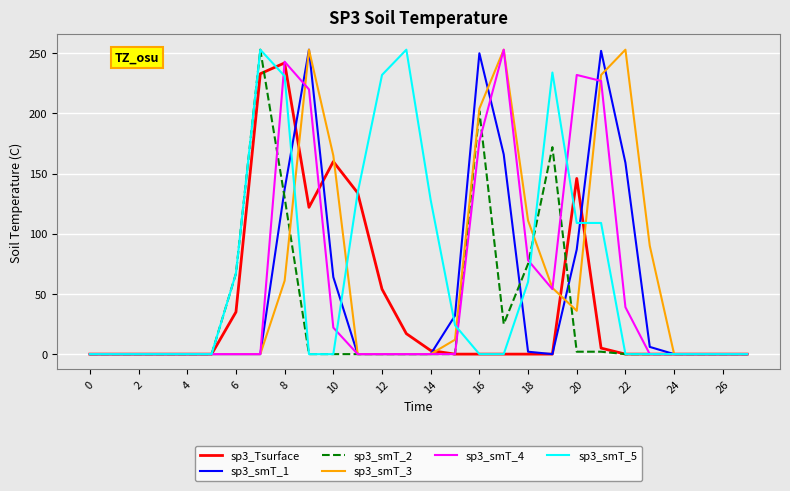

What is the maximum value shown in the chart?

253